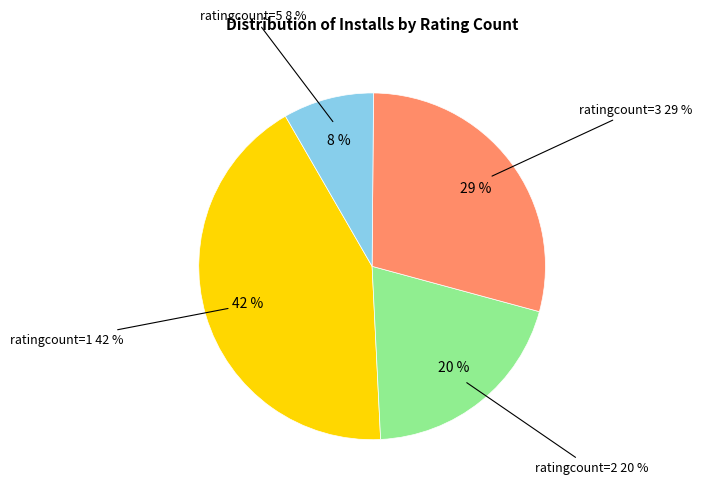

Is there a majority slice in this chart?

No